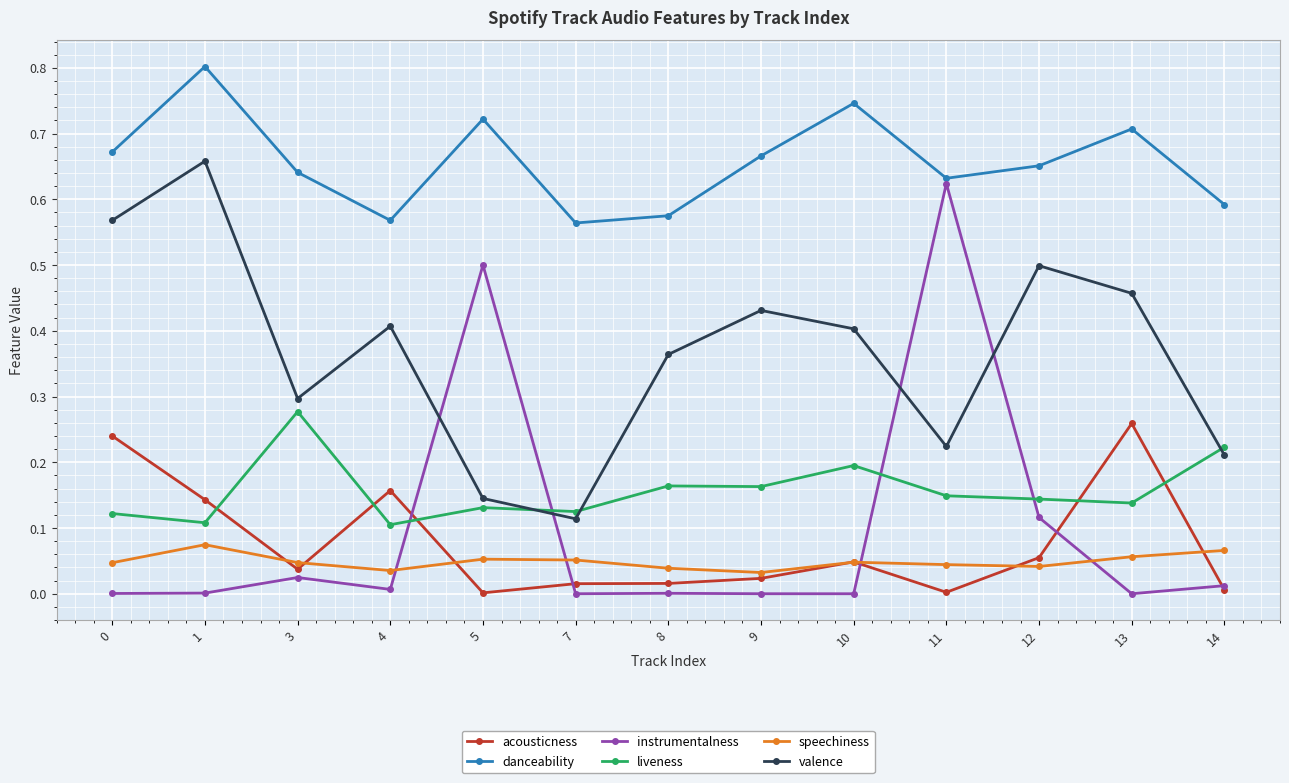

True or false: acousticness has more than 0 points higher than both neighbors.

True